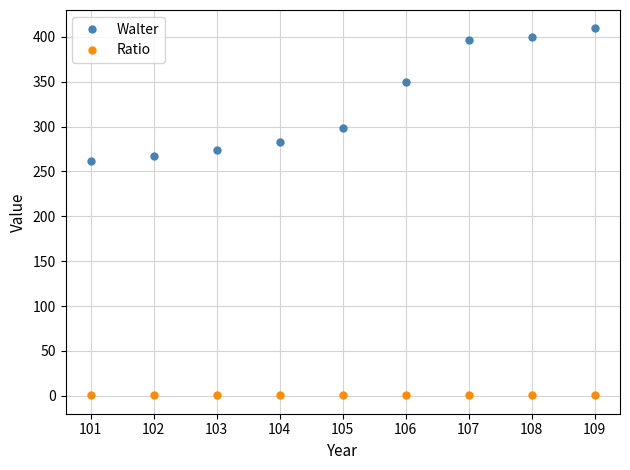

How many lines are shown in the chart?

2